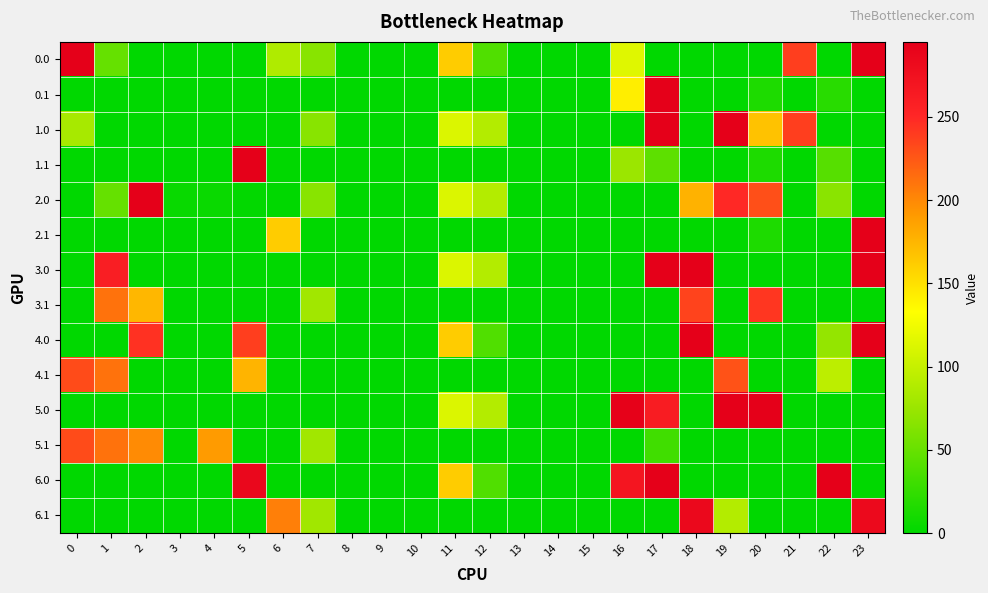

Reading right to left, what are all the values shown in this chart?

0.0: 23=295.0	22=0.0	21=238.4	20=0.0	19=0.0	18=0.0	17=0.0	16=114.3	15=0.0	14=0.0	13=0.0	12=38.7	11=162.4	10=0.0	9=0.0	8=0.0	7=66.2	6=86.5	5=0.0	4=0.0	3=0.0	2=0.0	1=49.5	0=295.0
0.1: 23=0.0	22=19.9	21=0.0	20=14.5	19=0.1	18=0.7	17=295.0	16=142.1	15=0.0	14=0.0	13=0.0	12=0.0	11=0.0	10=0.0	9=0.0	8=0.0	7=0.0	6=0.0	5=0.0	4=0.0	3=0.0	2=0.0	1=0.0	0=0.0
1.0: 23=0.0	22=0.0	21=238.4	20=168.2	19=295.0	18=0.0	17=295.0	16=0.0	15=0.0	14=0.0	13=0.0	12=89.2	11=111.9	10=0.0	9=0.0	8=0.0	7=66.2	6=0.0	5=0.0	4=0.0	3=0.0	2=0.0	1=0.0	0=82.0
1.1: 23=0.0	22=42.0	21=0.0	20=14.5	19=0.1	18=0.7	17=45.0	16=75.0	15=0.0	14=0.0	13=0.0	12=0.0	11=0.0	10=0.0	9=0.0	8=0.0	7=0.0	6=0.0	5=295.0	4=0.0	3=0.0	2=0.0	1=0.0	0=0.0
2.0: 23=0.0	22=67.2	21=0.0	20=229.8	19=249.1	18=177.2	17=0.0	16=0.0	15=0.0	14=0.0	13=0.0	12=89.2	11=111.9	10=0.0	9=0.0	8=0.0	7=66.2	6=0.0	5=1.6	4=4.9	3=4.4	2=295.0	1=49.5	0=0.0
2.1: 23=295.0	22=0.0	21=0.0	20=14.5	19=0.1	18=0.7	17=0.0	16=0.0	15=0.0	14=0.0	13=0.0	12=0.0	11=0.0	10=0.0	9=0.0	8=0.0	7=0.0	6=161.9	5=0.0	4=0.0	3=0.0	2=0.0	1=0.0	0=0.0
3.0: 23=295.0	22=0.0	21=0.0	20=0.0	19=0.0	18=295.0	17=295.0	16=0.0	15=0.0	14=0.0	13=0.0	12=89.2	11=111.9	10=0.0	9=0.0	8=0.0	7=0.0	6=0.0	5=0.0	4=0.0	3=0.0	2=0.0	1=259.8	0=0.0
3.1: 23=0.0	22=0.0	21=0.0	20=242.1	19=0.0	18=235.2	17=0.0	16=0.0	15=0.0	14=0.0	13=0.0	12=0.0	11=0.0	10=0.0	9=0.0	8=0.0	7=78.8	6=0.0	5=0.0	4=0.0	3=0.0	2=174.1	1=210.9	0=0.0
4.0: 23=295.0	22=72.0	21=0.0	20=0.0	19=0.0	18=295.0	17=0.0	16=0.0	15=0.0	14=0.0	13=0.0	12=38.7	11=162.4	10=0.0	9=0.0	8=0.0	7=0.0	6=0.0	5=238.3	4=0.0	3=0.0	2=244.6	1=0.0	0=0.0
4.1: 23=0.0	22=94.3	21=0.0	20=0.0	19=228.1	18=0.0	17=0.0	16=0.0	15=0.0	14=0.0	13=0.0	12=0.0	11=0.0	10=0.0	9=0.0	8=0.0	7=0.0	6=0.0	5=176.3	4=0.0	3=0.0	2=0.0	1=210.9	0=231.4
5.0: 23=0.0	22=0.0	21=0.0	20=295.0	19=295.0	18=0.0	17=262.0	16=292.8	15=0.0	14=0.0	13=0.0	12=89.2	11=111.9	10=0.0	9=0.0	8=0.0	7=0.0	6=0.0	5=0.0	4=0.0	3=0.0	2=0.0	1=0.0	0=0.0
5.1: 23=0.0	22=0.0	21=0.0	20=0.0	19=0.0	18=0.0	17=31.4	16=0.0	15=0.0	14=0.0	13=0.0	12=0.0	11=0.0	10=0.0	9=0.0	8=0.0	7=78.8	6=0.0	5=0.0	4=190.2	3=0.0	2=198.3	1=210.9	0=231.4
6.0: 23=0.0	22=295.0	21=0.0	20=0.0	19=0.0	18=0.0	17=295.0	16=269.2	15=0.0	14=0.0	13=0.0	12=38.7	11=162.4	10=0.0	9=0.0	8=0.0	7=0.0	6=0.0	5=285.6	4=0.0	3=0.0	2=0.0	1=0.0	0=0.0
6.1: 23=283.4	22=0.0	21=0.0	20=0.0	19=89.2	18=284.7	17=0.0	16=0.0	15=0.0	14=0.0	13=0.0	12=0.0	11=0.0	10=0.0	9=0.0	8=0.0	7=78.8	6=204.9	5=0.0	4=0.0	3=0.0	2=0.0	1=0.0	0=0.0